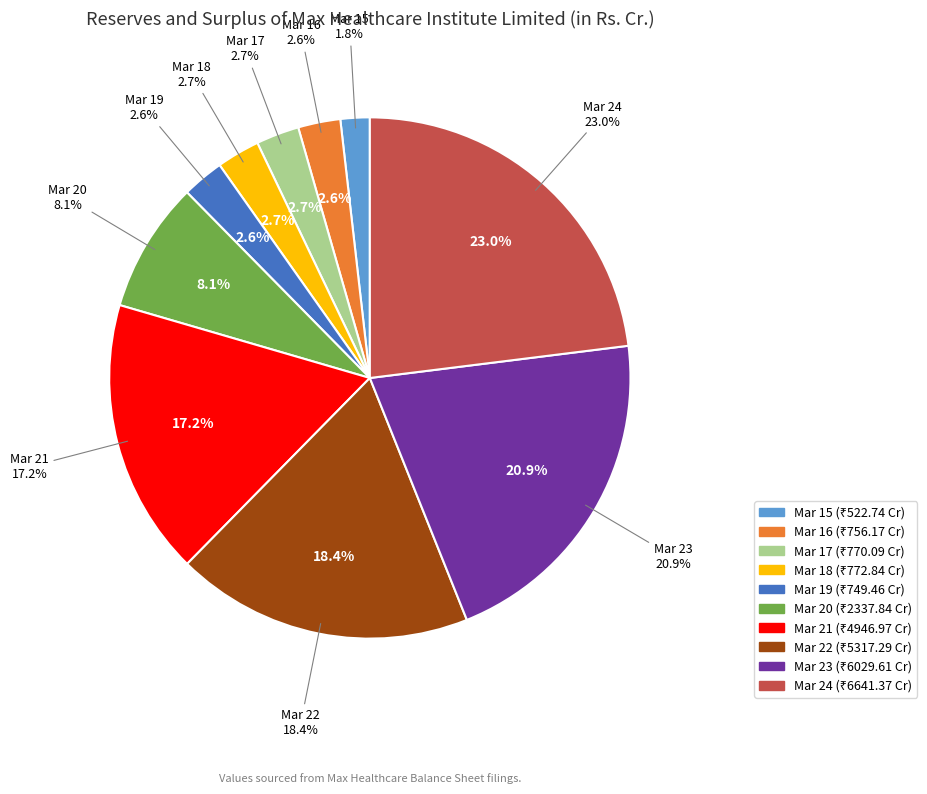

To the nearest percent, what is the combined percentage of Mar 19 and Mar 20?

11%